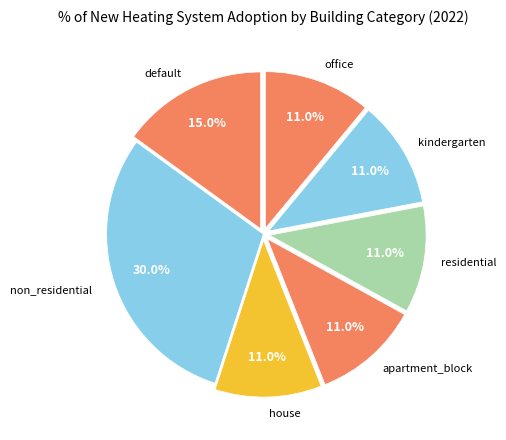

To the nearest percent, what is the average slice percentage?

14%